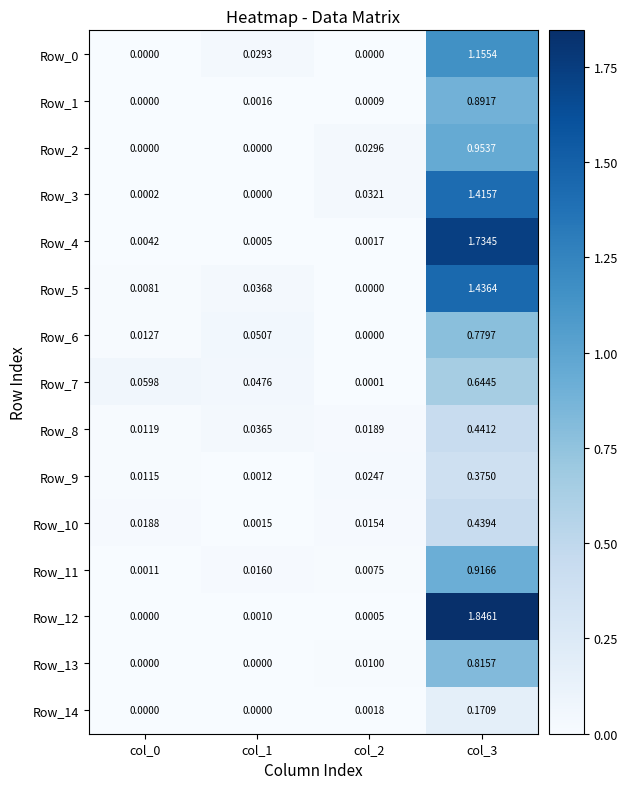

Is the value of Row_4 at col_1 greater than the value of Row_1 at col_3?

No